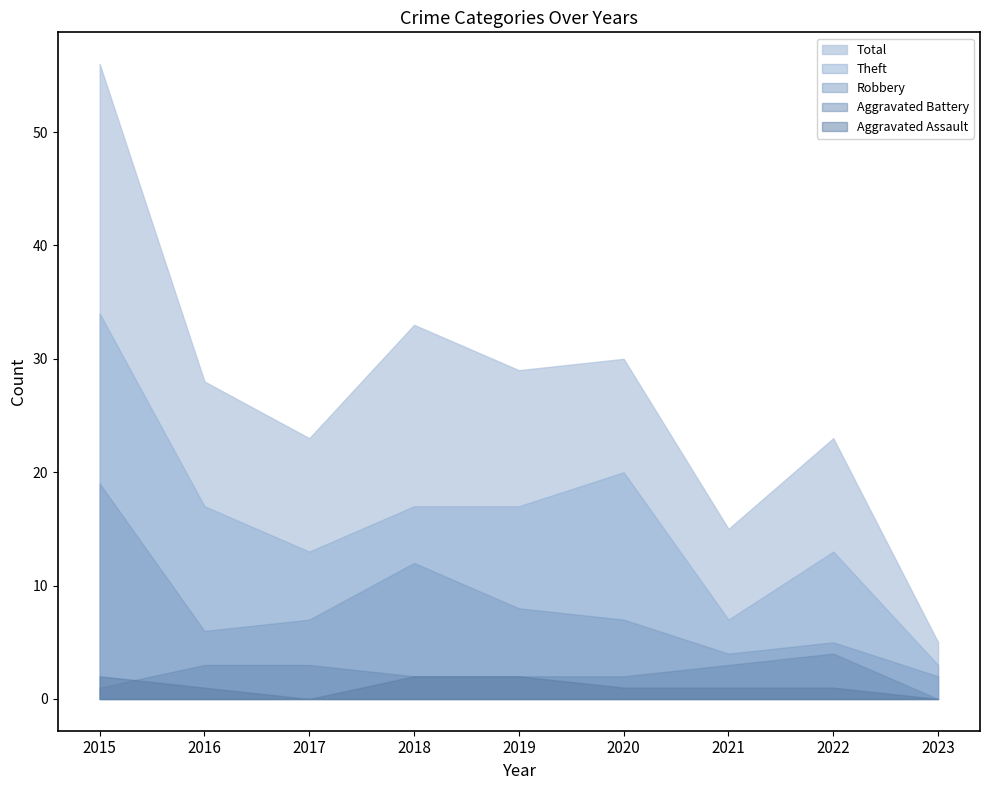

How many interior local peaks does the Aggravated Battery series have?

1